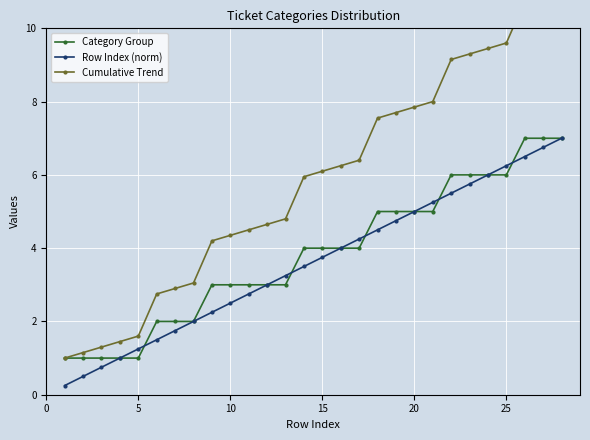

What is the minimum value shown in the chart?

0.2